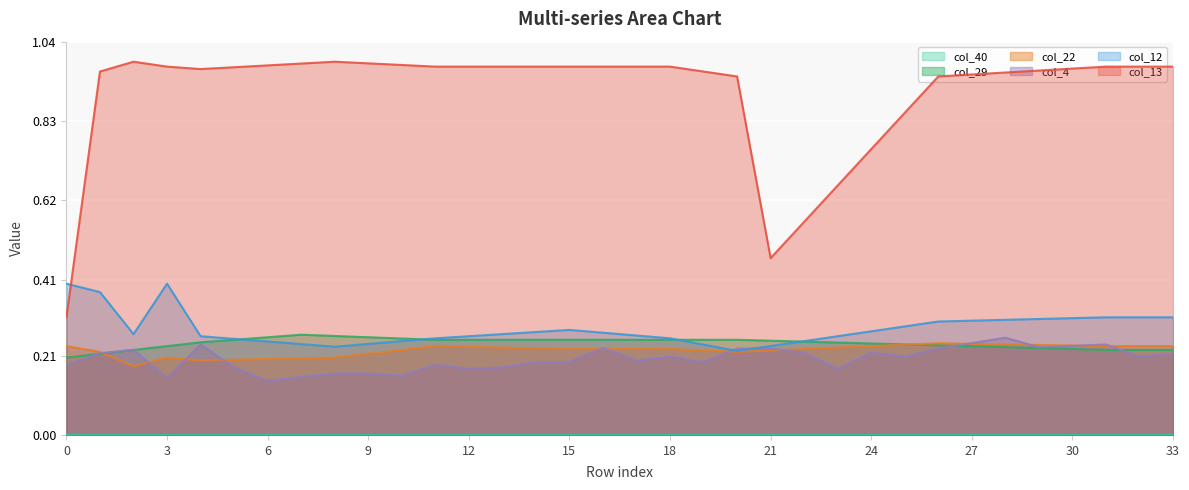

True or false: col_13 and col_4 cross at least once.

False